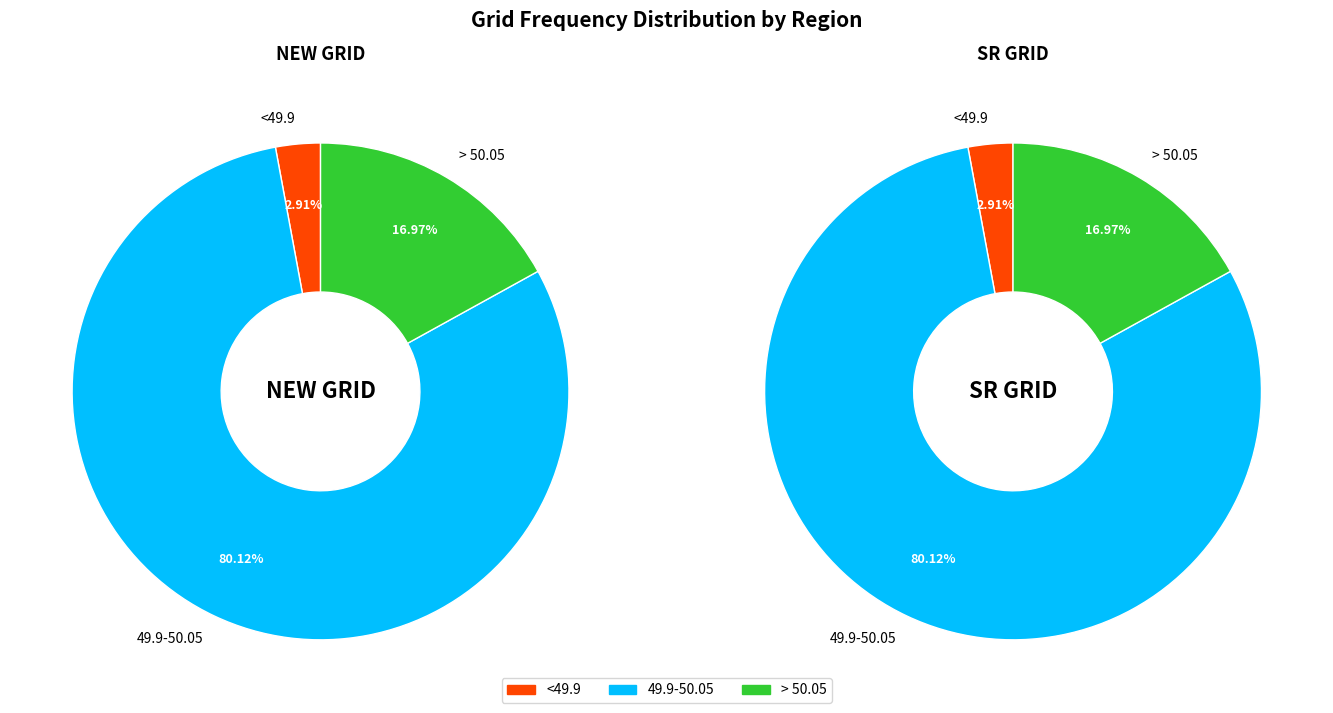

Rank the categories by value from highest to lowest.

49.9-50.05, > 50.05, <49.9